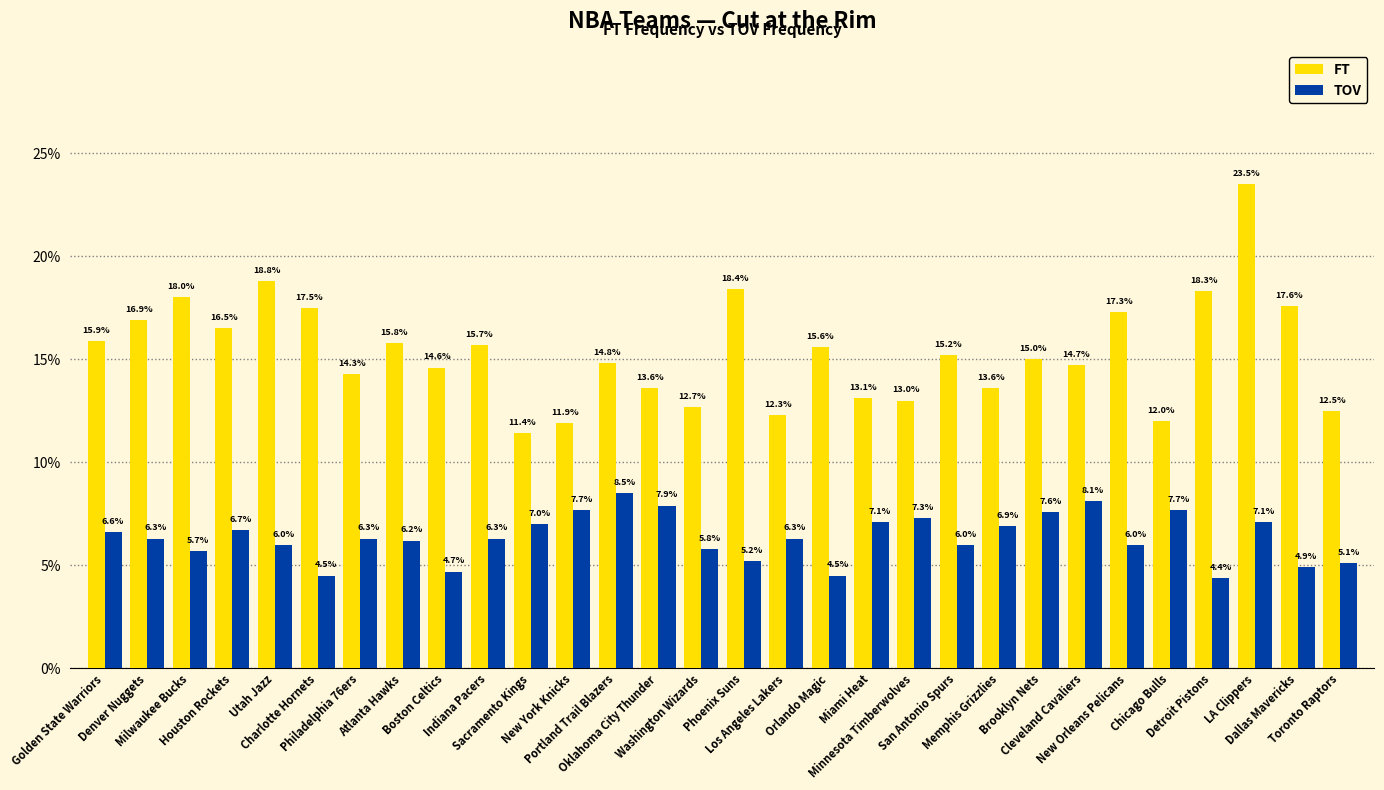

Are the bars horizontal?

No